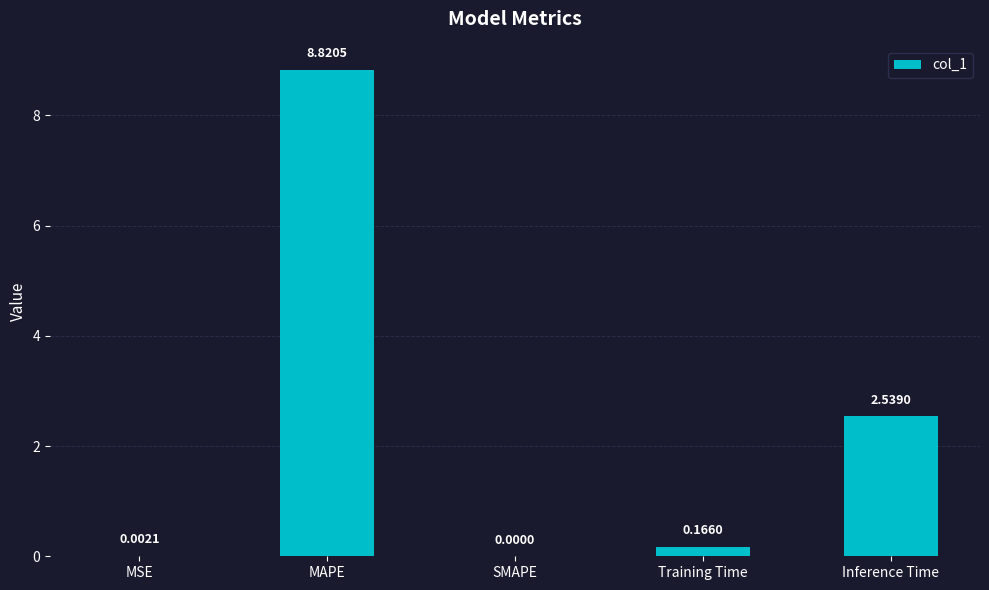

Are the bars grouped side by side (vs. stacked)?

No